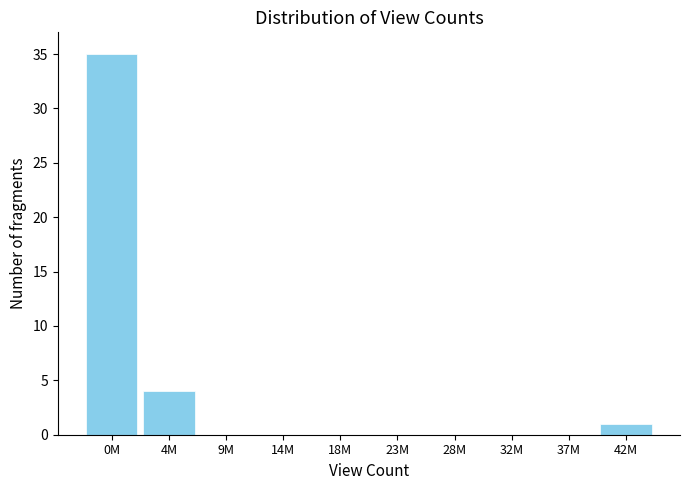

Reading left to right, list all the values displayed in this chart.

0M=35	4M=4	9M=0	14M=0	18M=0	23M=0	28M=0	32M=0	37M=0	42M=1